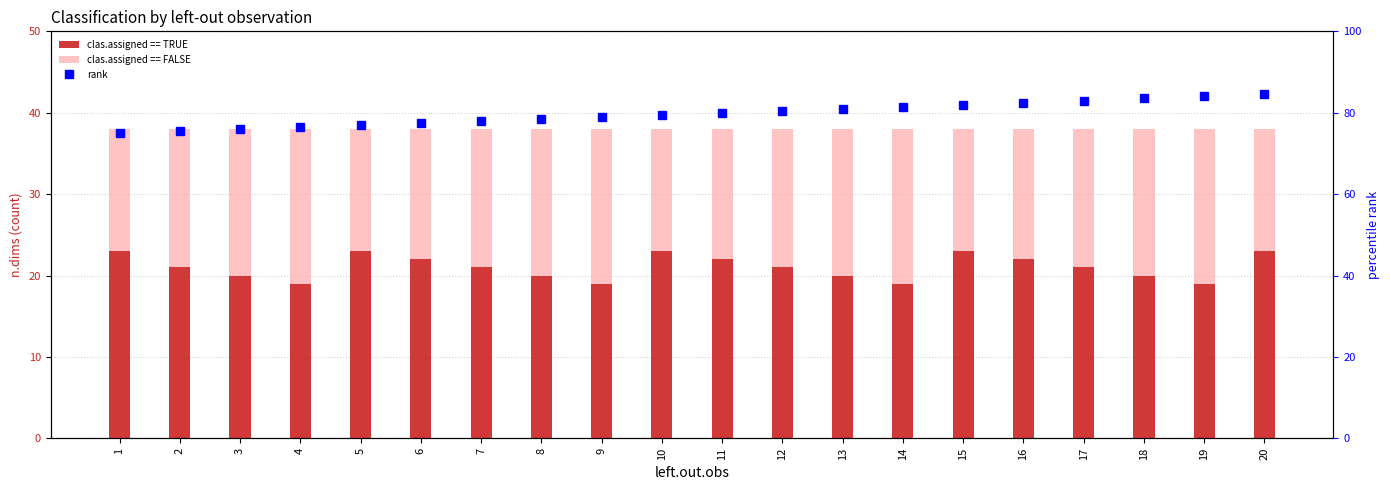

What is the total value across all series at 17?

121.0